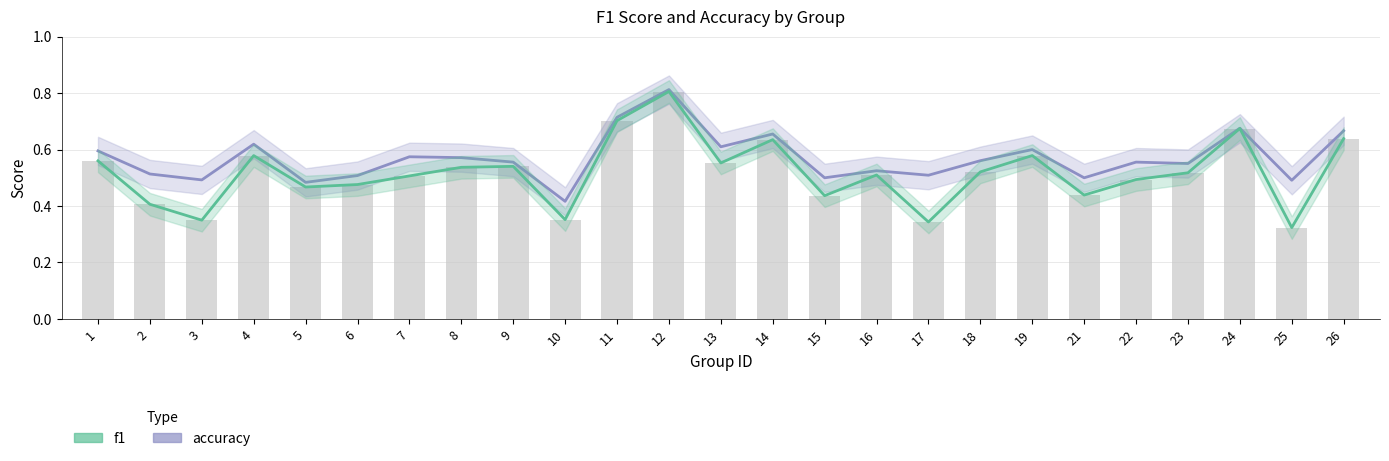

Between 14 and 18, which series saw the biggest shift?

f1